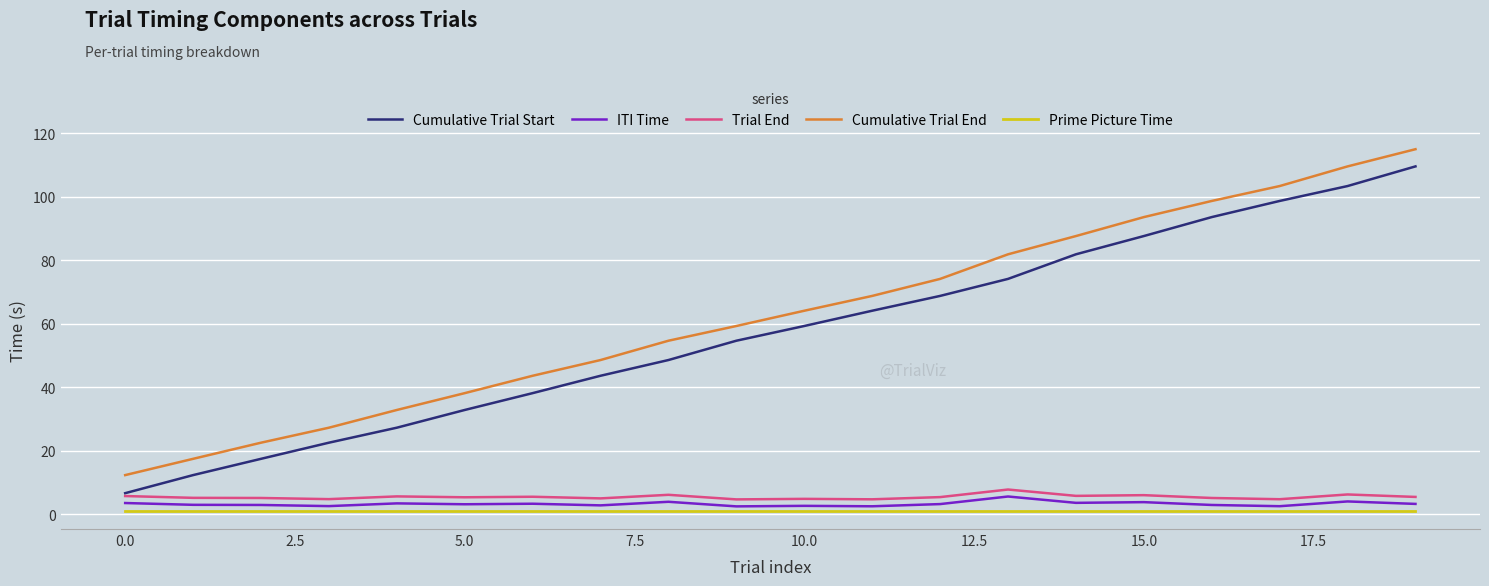

Which series has the largest total across all categories?

Cumulative Trial End